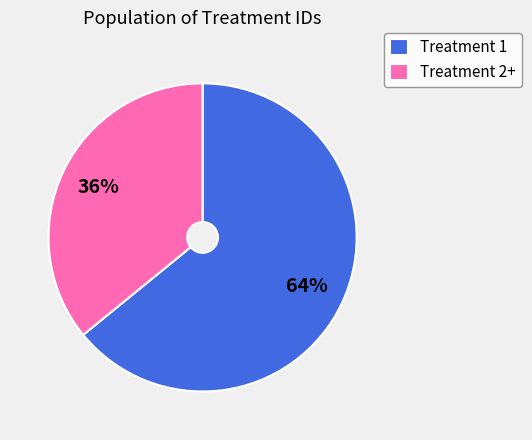

What is the smallest slice in the pie chart?

Treatment 2+